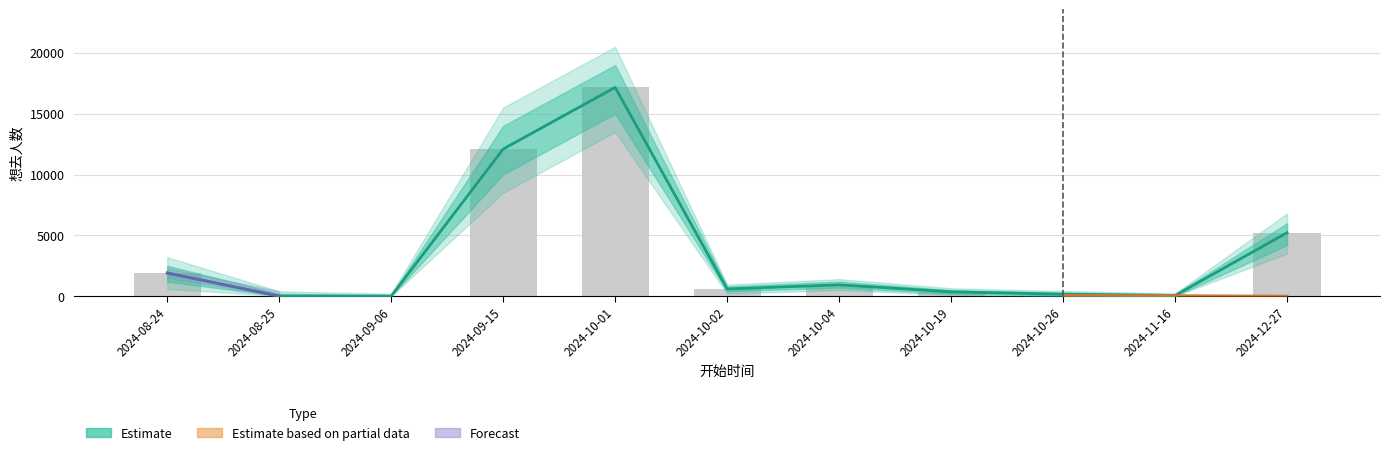

What is the label of the 3rd bar from the right?

2024-10-26